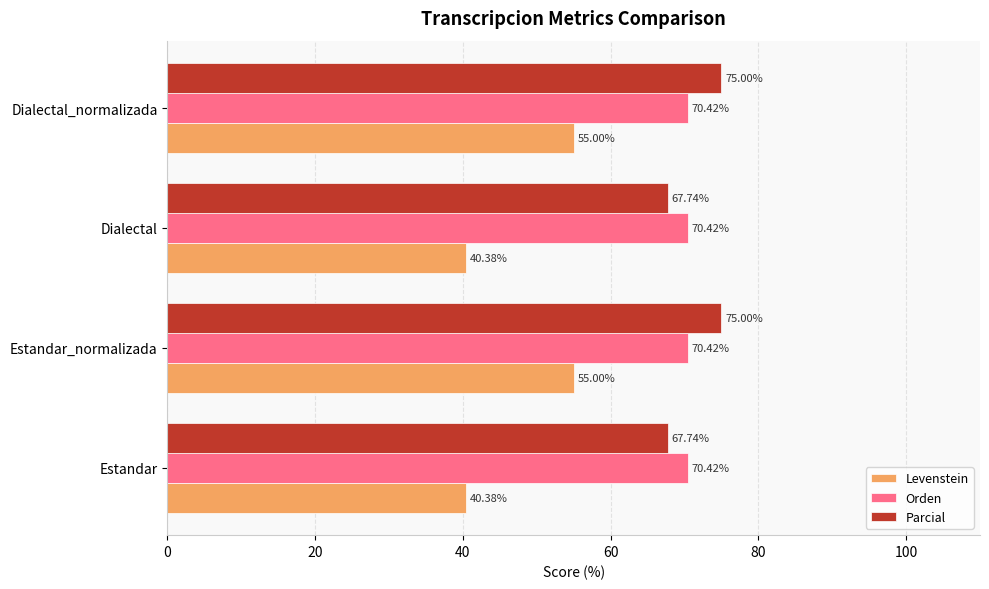

Rank the series at Estandar from highest to lowest value.

Orden, Parcial, Levenstein